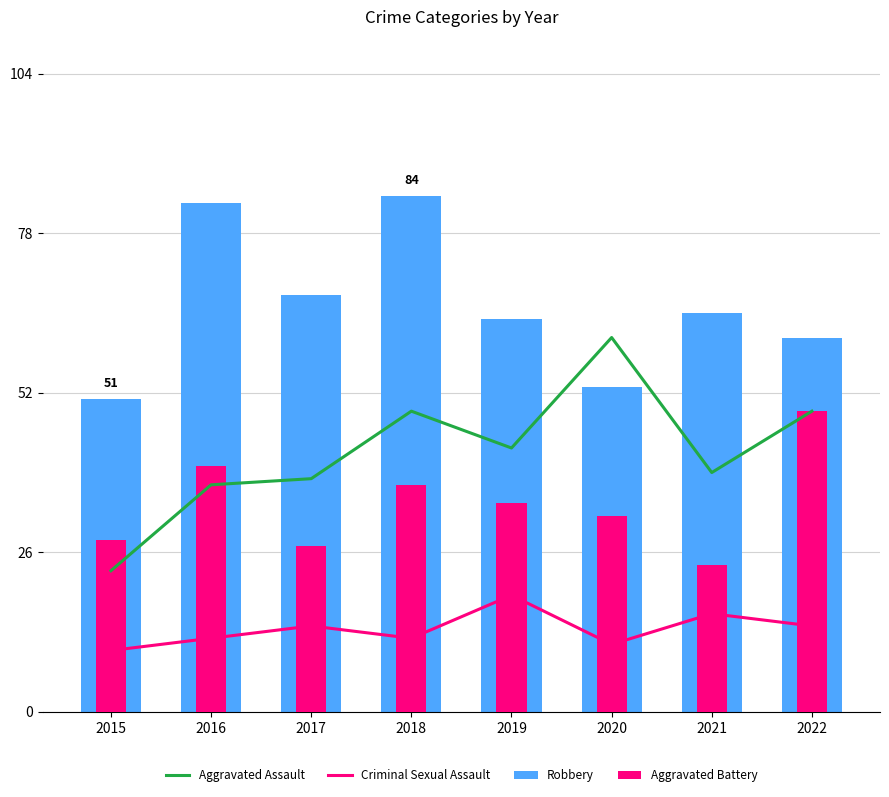

The Aggravated Battery series shows 40 at 2016. True or false?

True